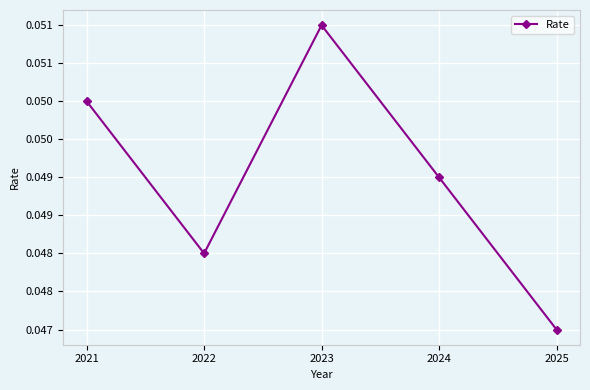

The value at 2024 is 0.0. True or false?

True